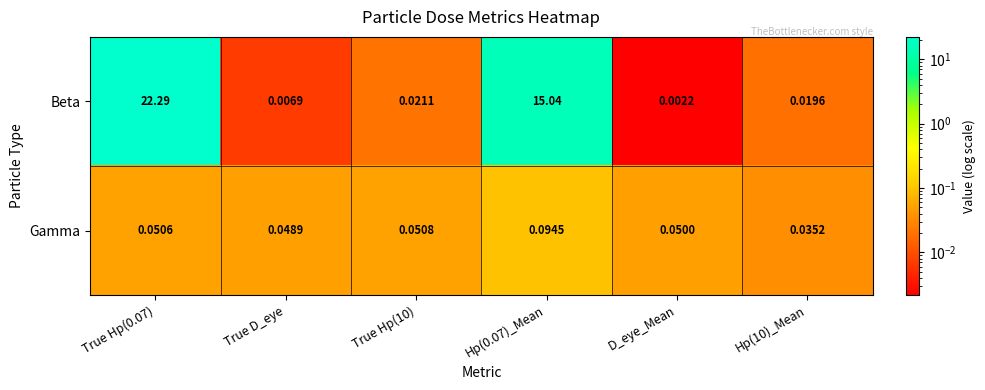

Which series has the largest total across all categories?

Beta